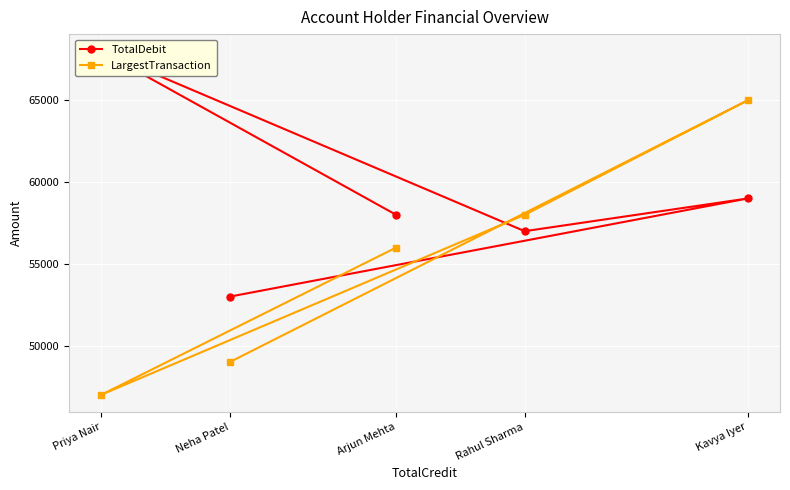

At Arjun Mehta, list the series in order from largest to smallest.

TotalDebit, LargestTransaction